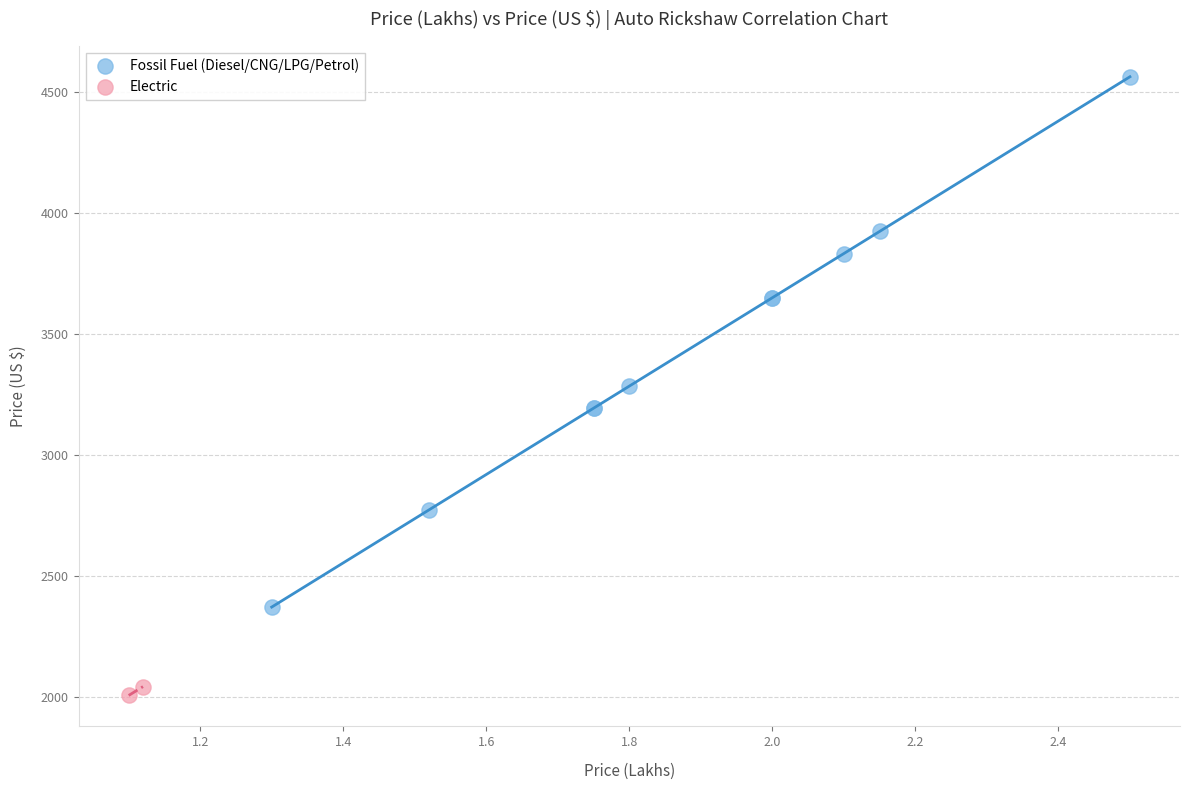

Which series reaches the maximum Y coordinate?

Fossil Fuel (Diesel/CNG/LPG/Petrol)